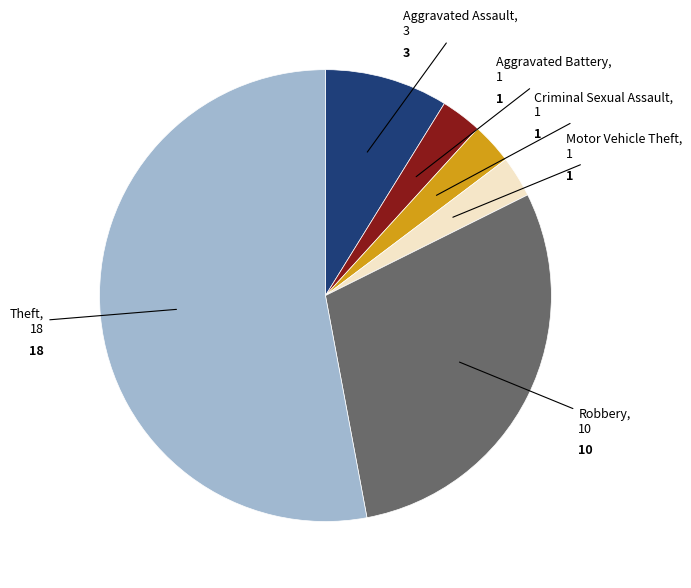

Does any single category account for the majority?

Yes